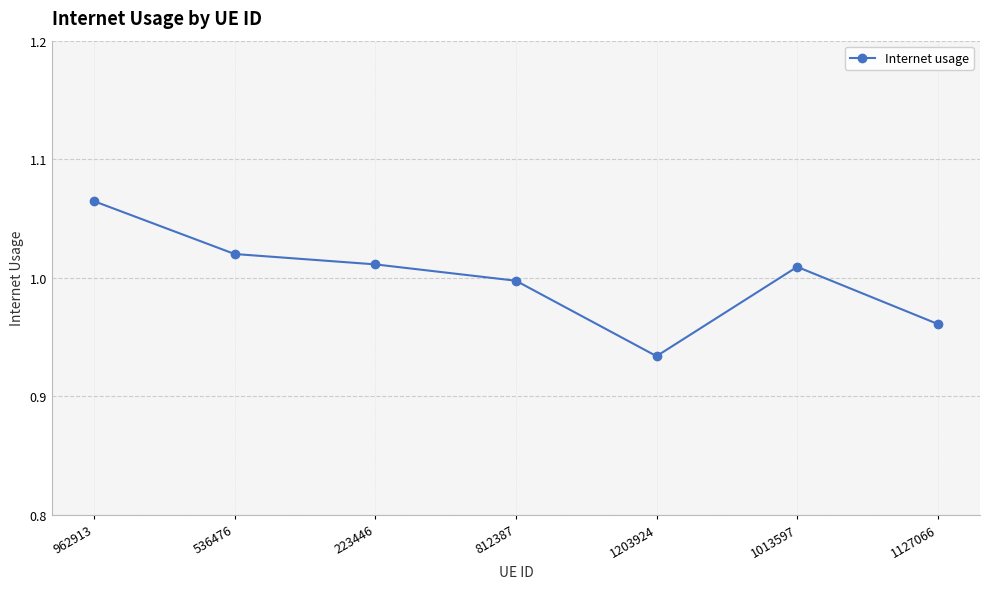

Does the chart have visible grid lines?

Yes